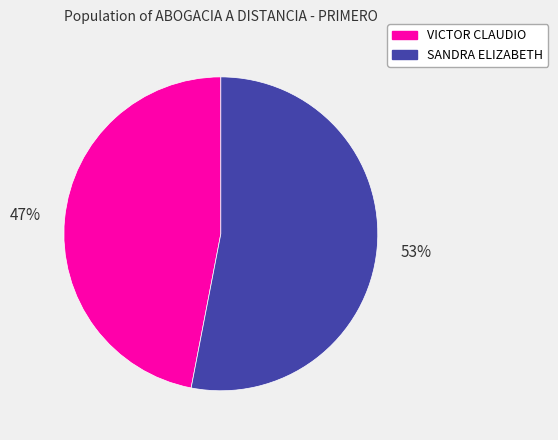

Does VICTOR CLAUDIO represent more than half of the total?

No